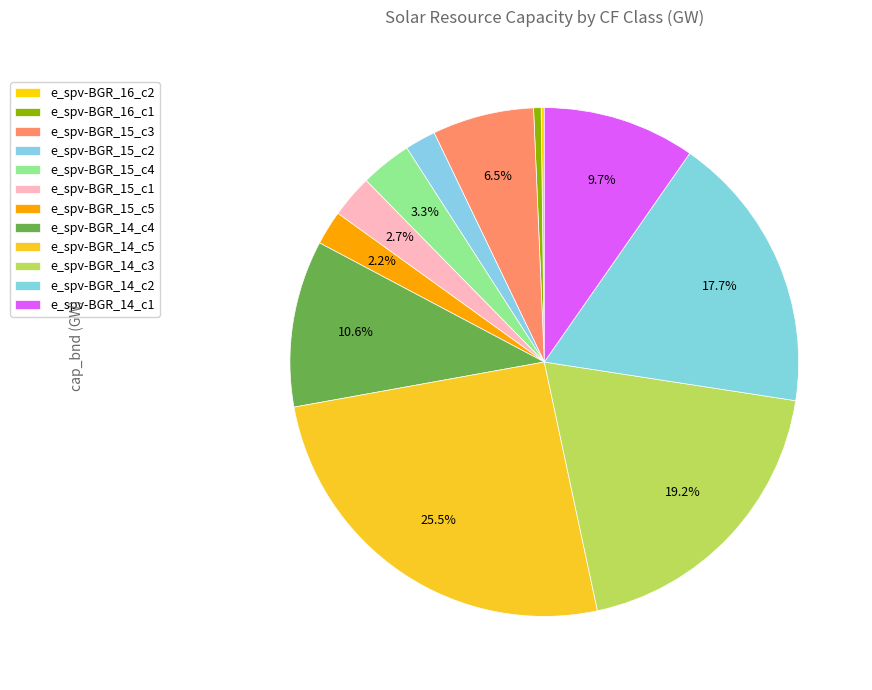

How many segments does this pie chart have?

12